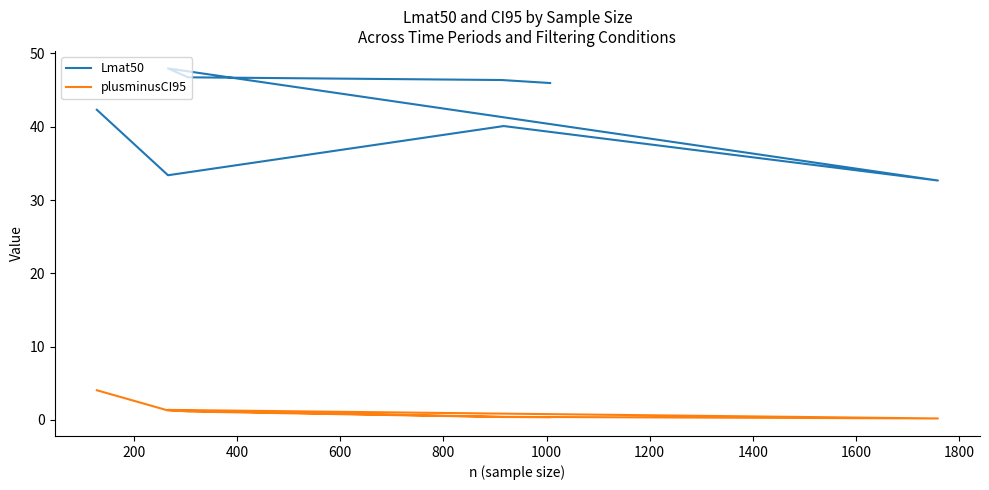

Does the chart have visible grid lines?

No